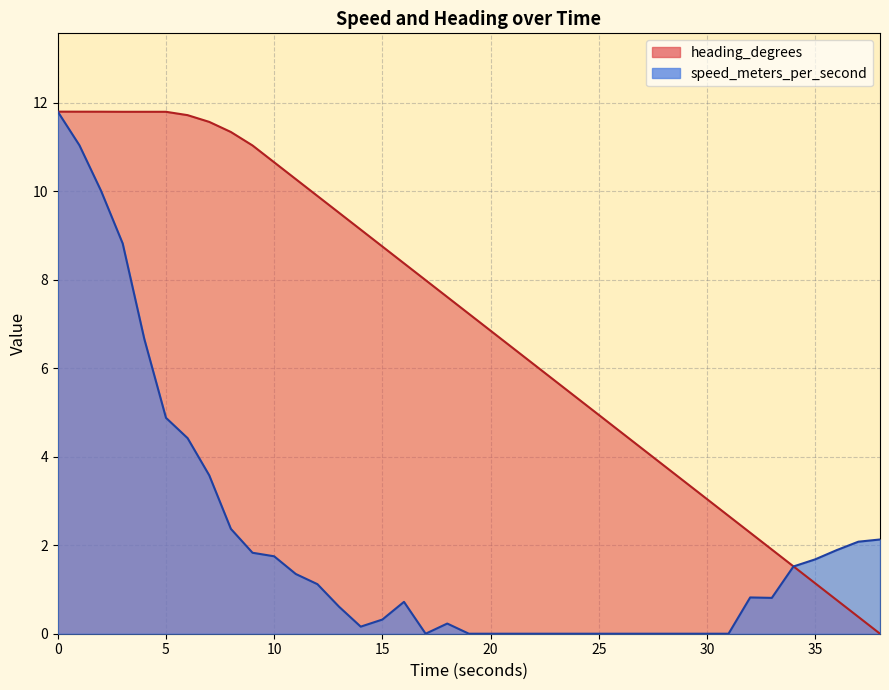

At how many categories does at least one series exceed 9?

15